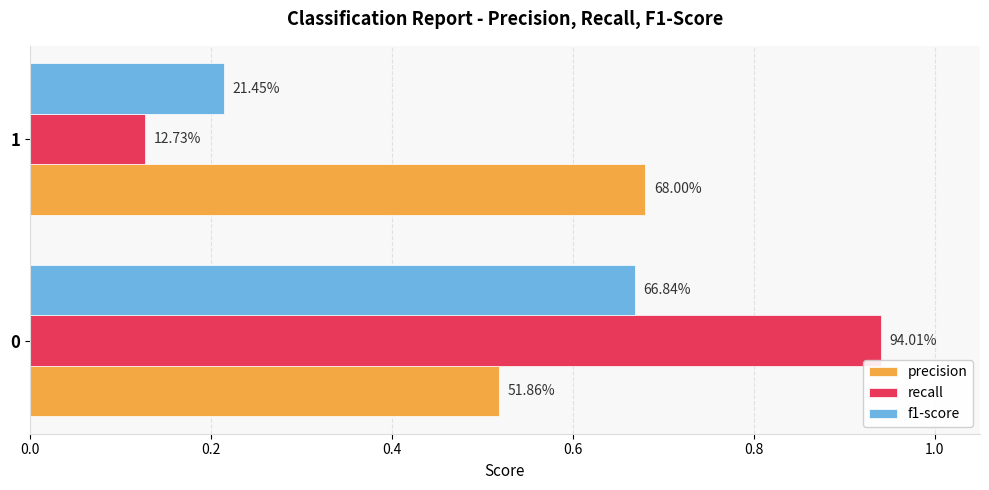

Reading left to right, extract all data points from this chart.

precision: 0.0=0.5	0.2=0.7
recall: 0.0=0.9	0.2=0.1
f1-score: 0.0=0.7	0.2=0.2